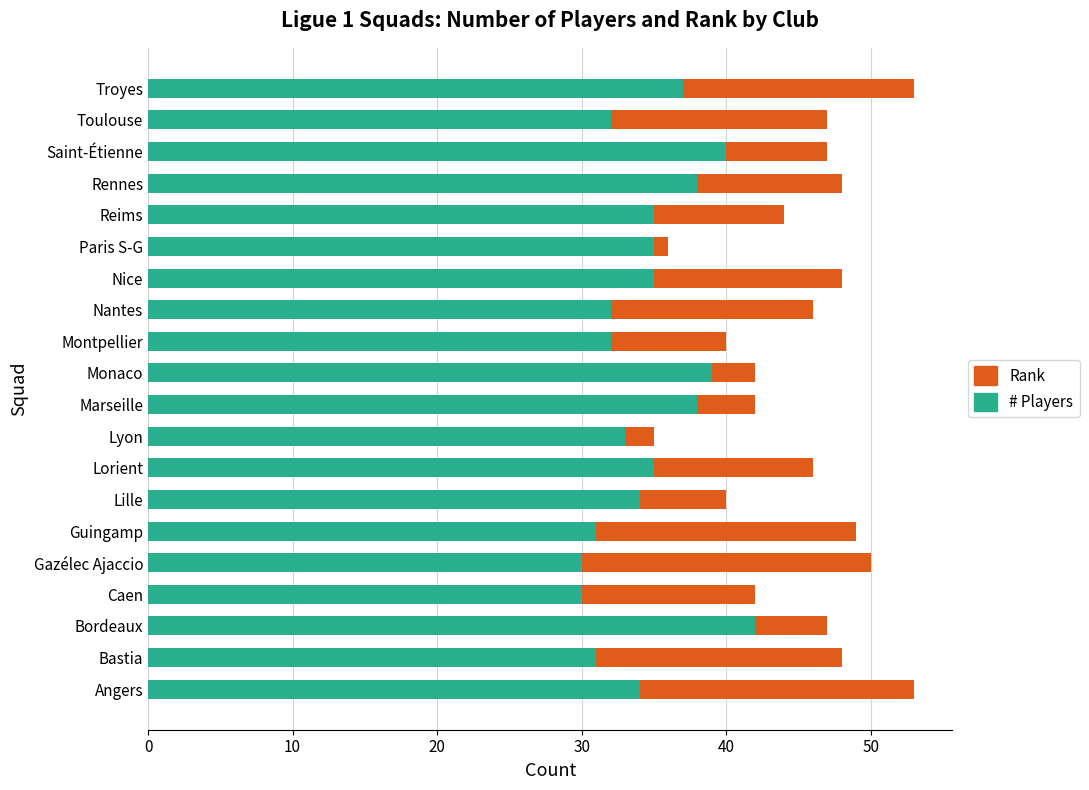

What are all the series names shown in the legend?

Rank, # Players